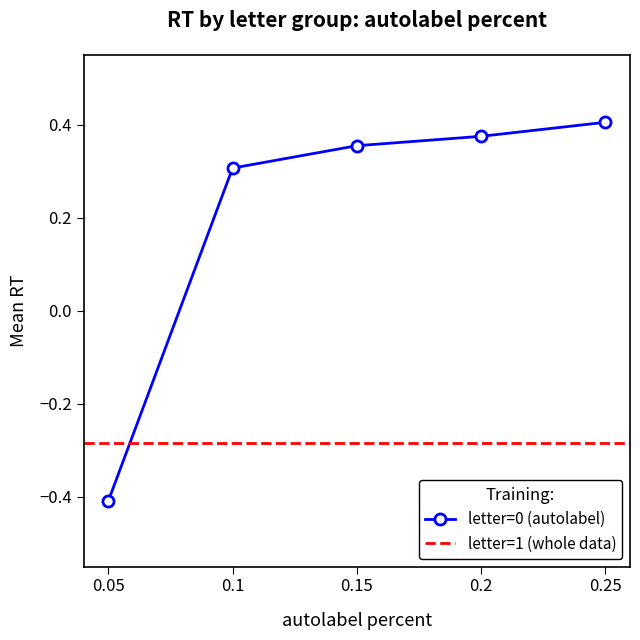

How many lines are shown in the chart?

2